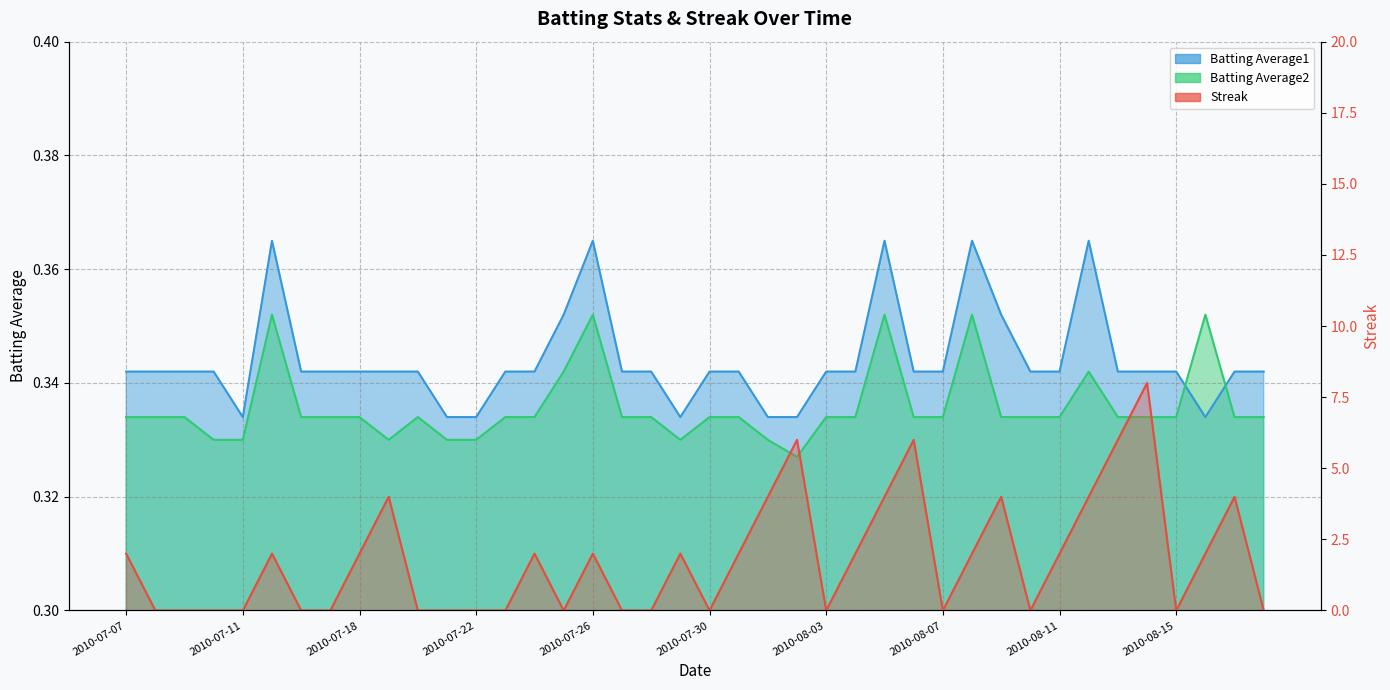

Which category has the highest value across all series?

2010-08-14